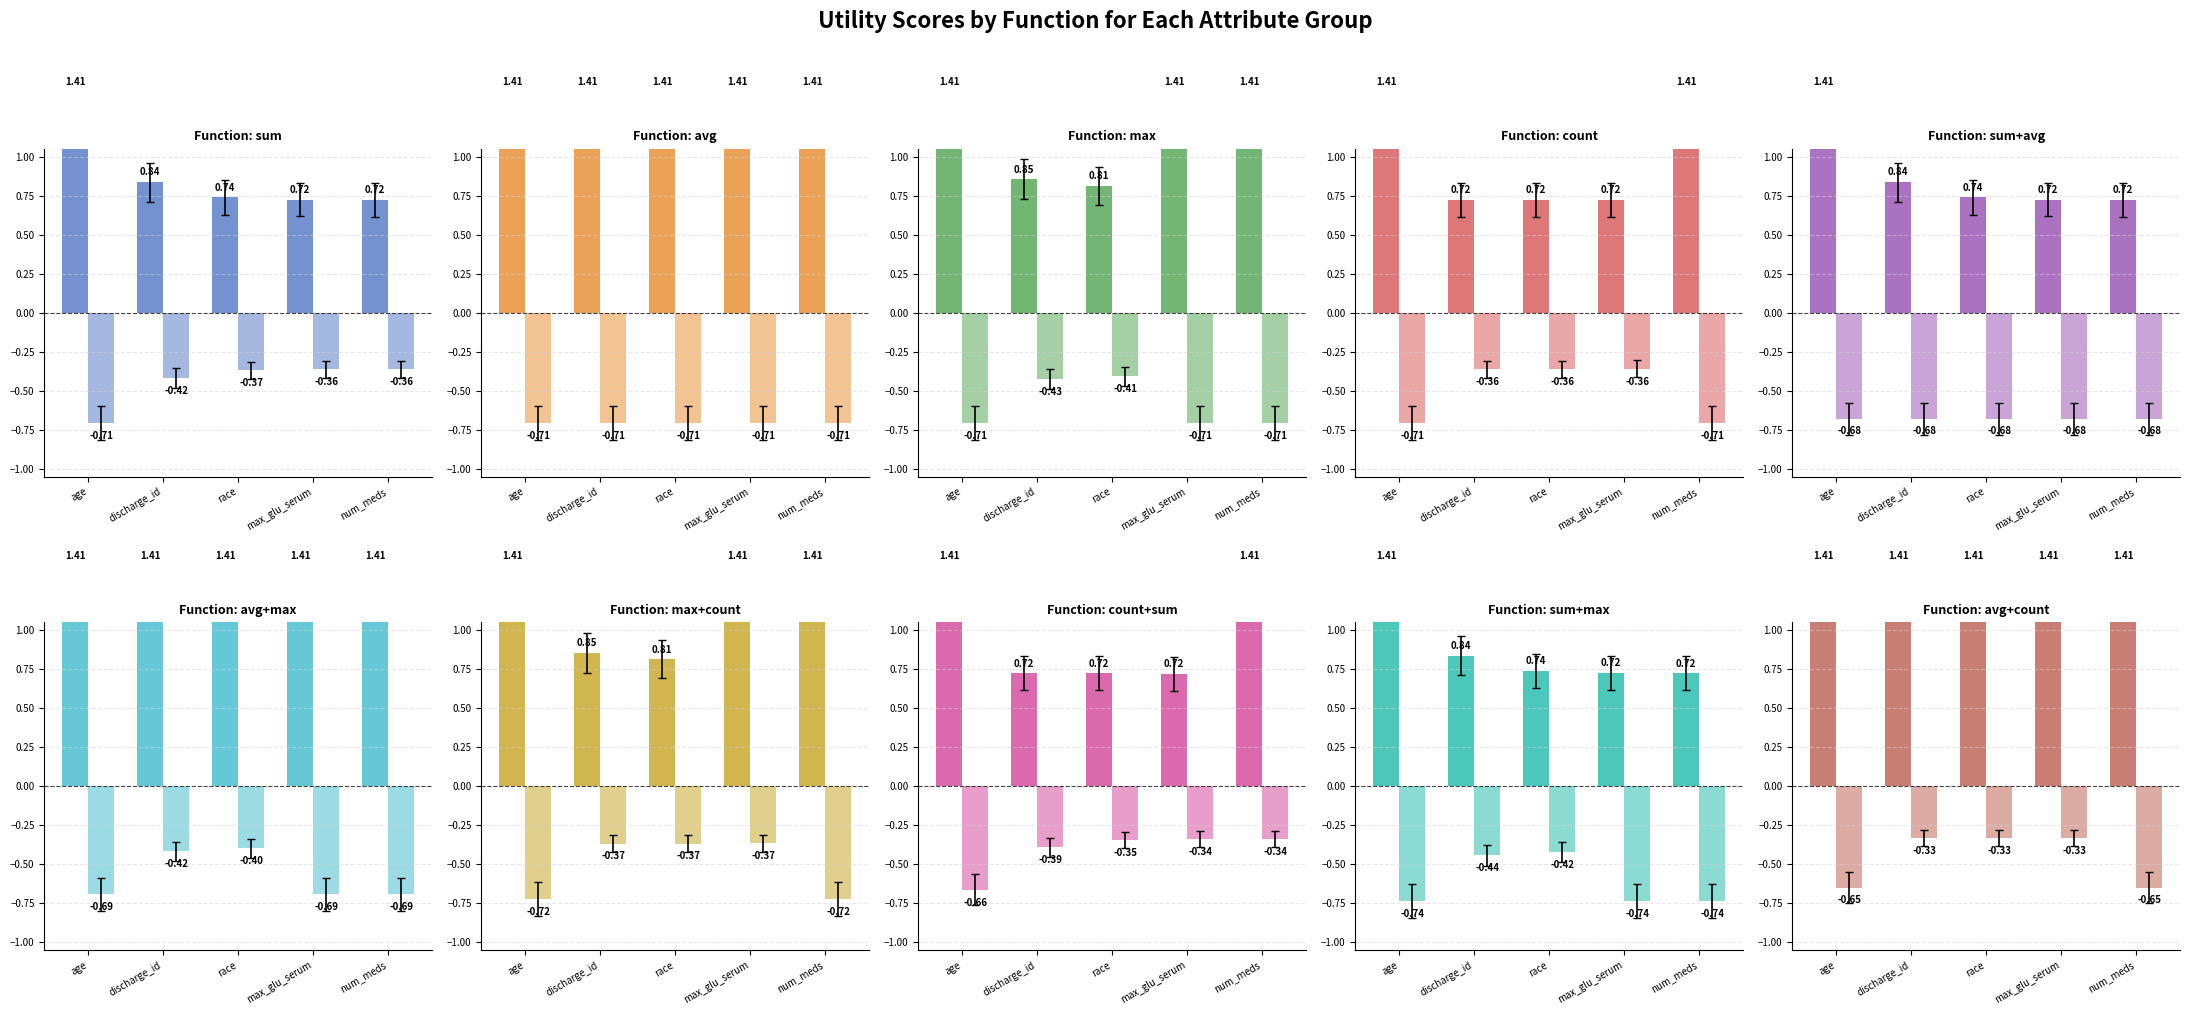

What is the difference between the max values at race and age?

0.3